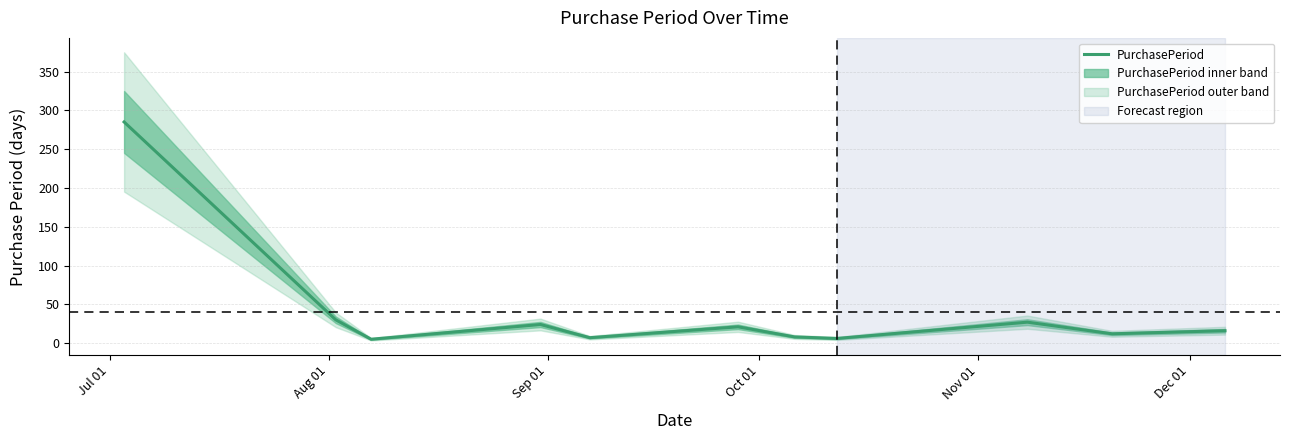

Is it true that the value at Aug 01 is 30?

True